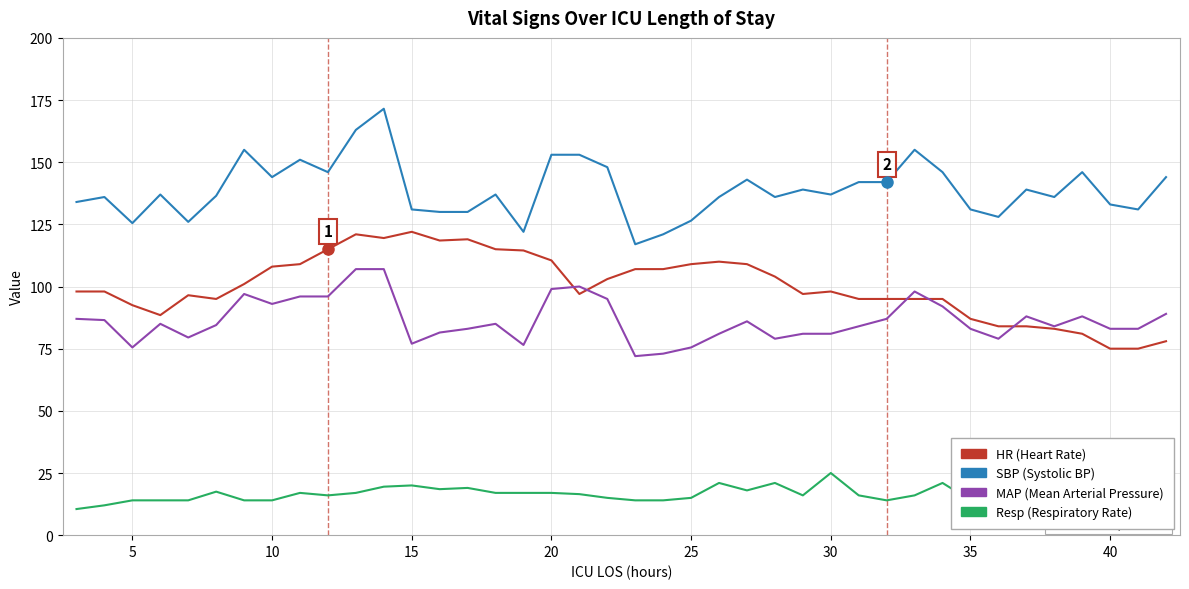

True or false: Resp and MAP cross at least once.

False